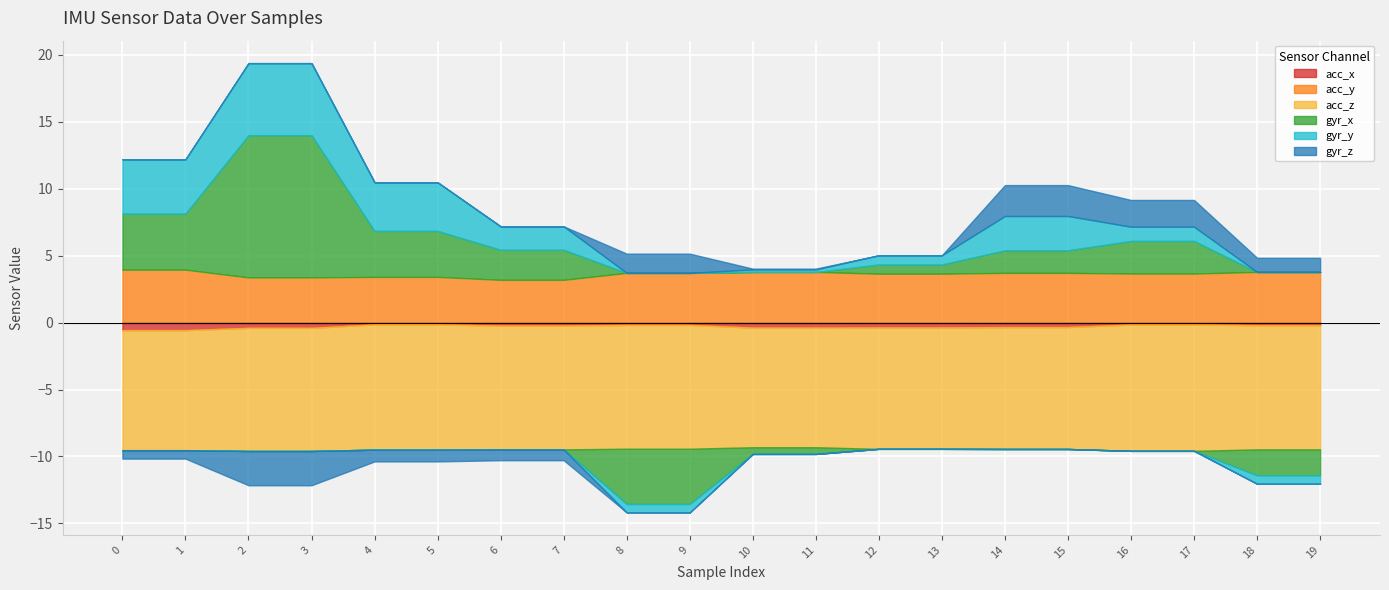

How many times do gyr_y and gyr_x cross each other?

5